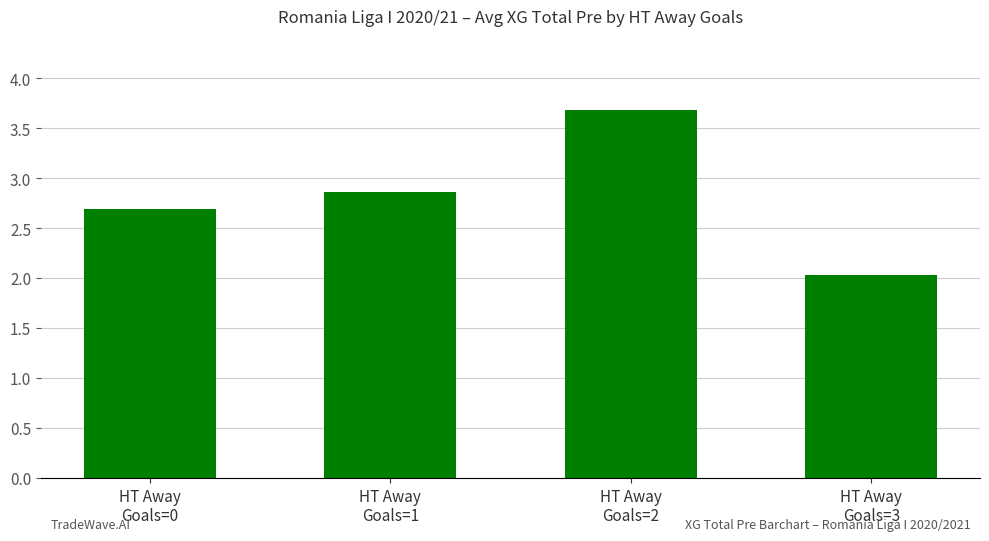

Reading left to right, list all the values displayed in this chart.

2.7	2.9	3.7	2.0